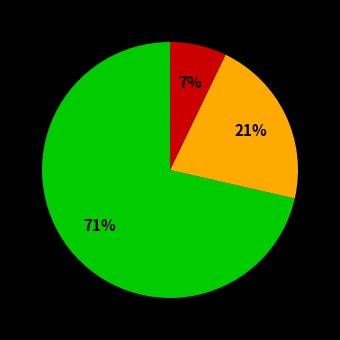

How many segments does this pie chart have?

3